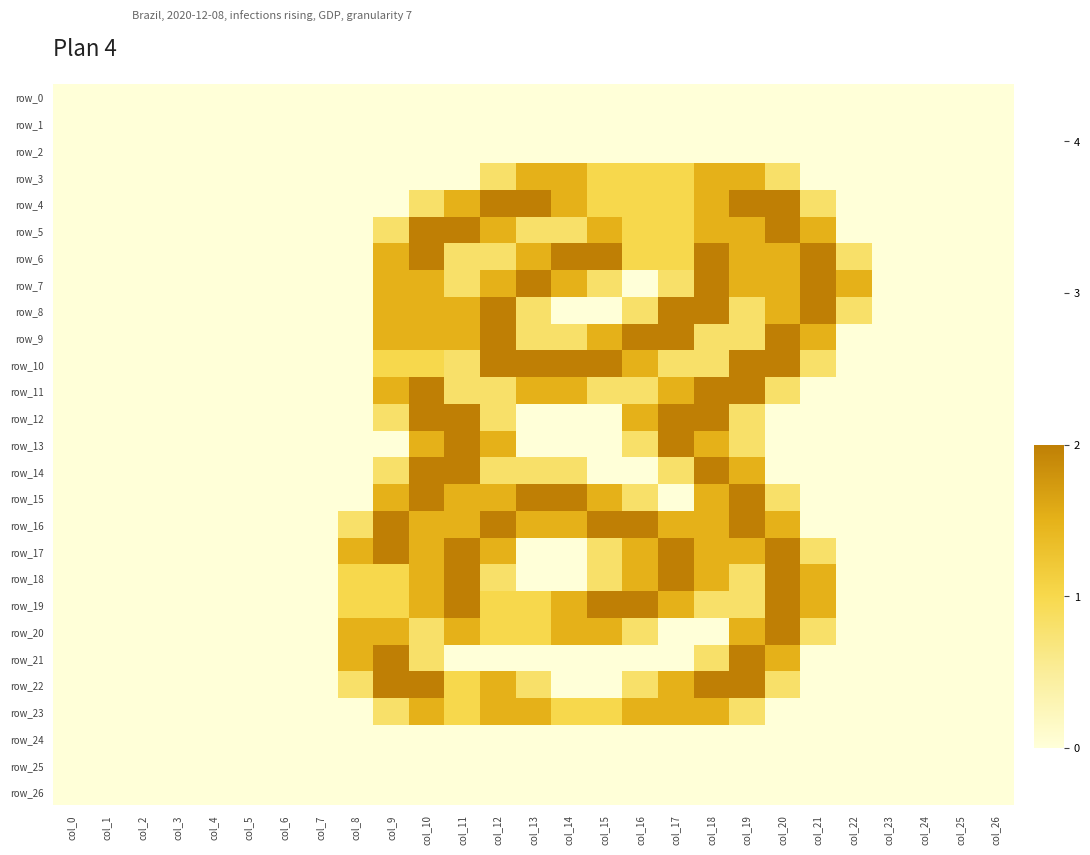

How many data points does each series have?

27